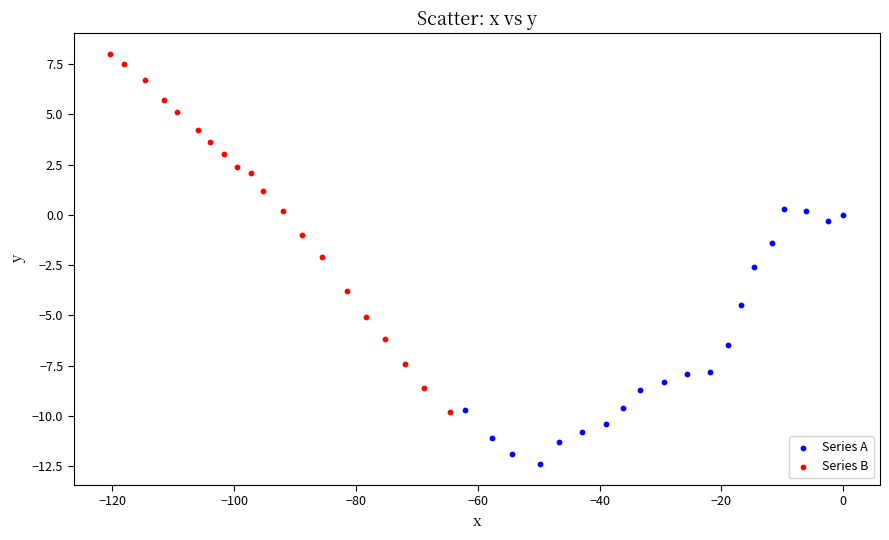

What are all the series names shown in the legend?

Series A, Series B